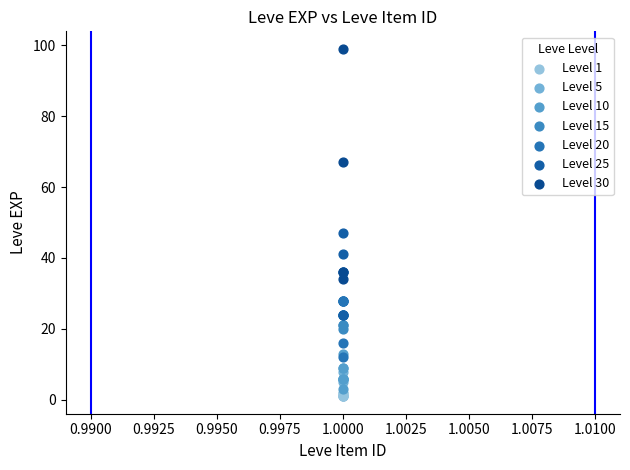

Which series contains the highest Y value?

Level 30